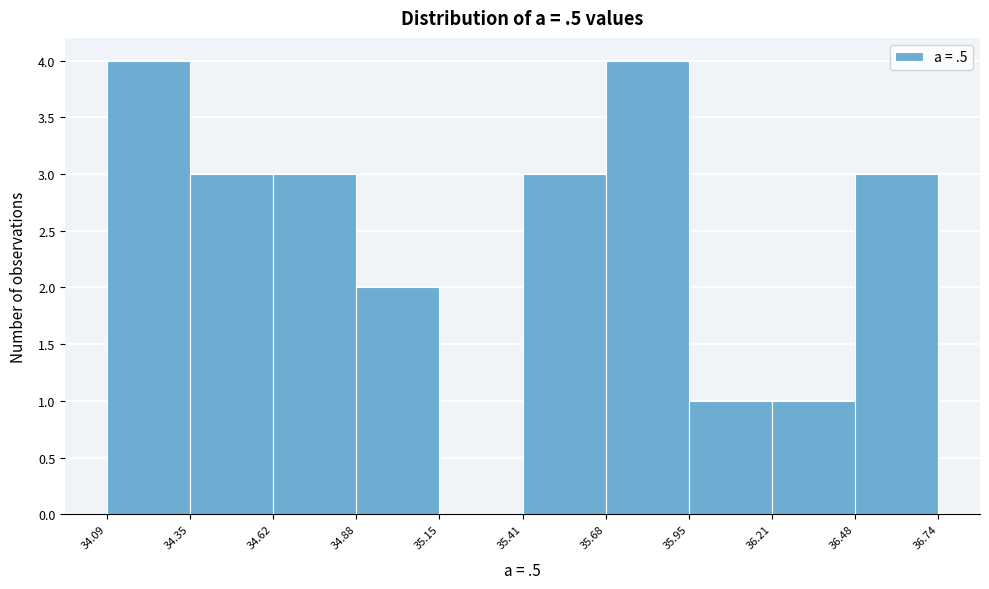

Reading left to right, list every bar in this chart as the range it spans on the x-axis followed by its height. The values are not printed on the chart, so give them approximately, as read against the axis.

34.09 to 34.35: 4
34.35 to 34.62: 3
34.62 to 34.88: 3
34.88 to 35.15: 2
35.15 to 35.41: 0
35.41 to 35.68: 3
35.68 to 35.95: 4
35.95 to 36.21: 1
36.21 to 36.48: 1
36.48 to 36.74: 3